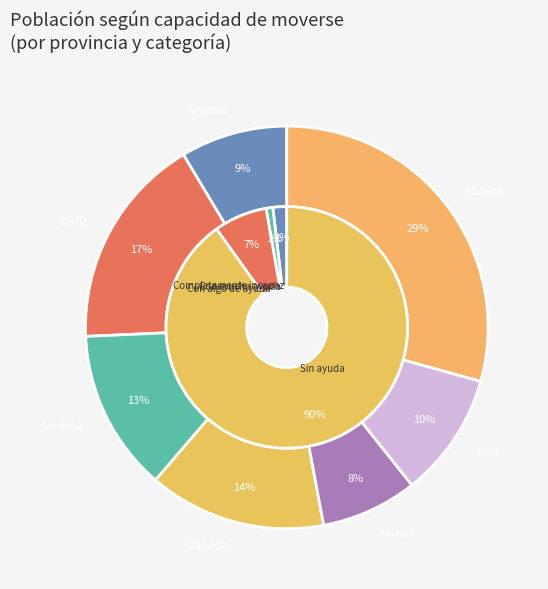

What percentage is the Completamente incapaz slice, to the nearest percent?

1%